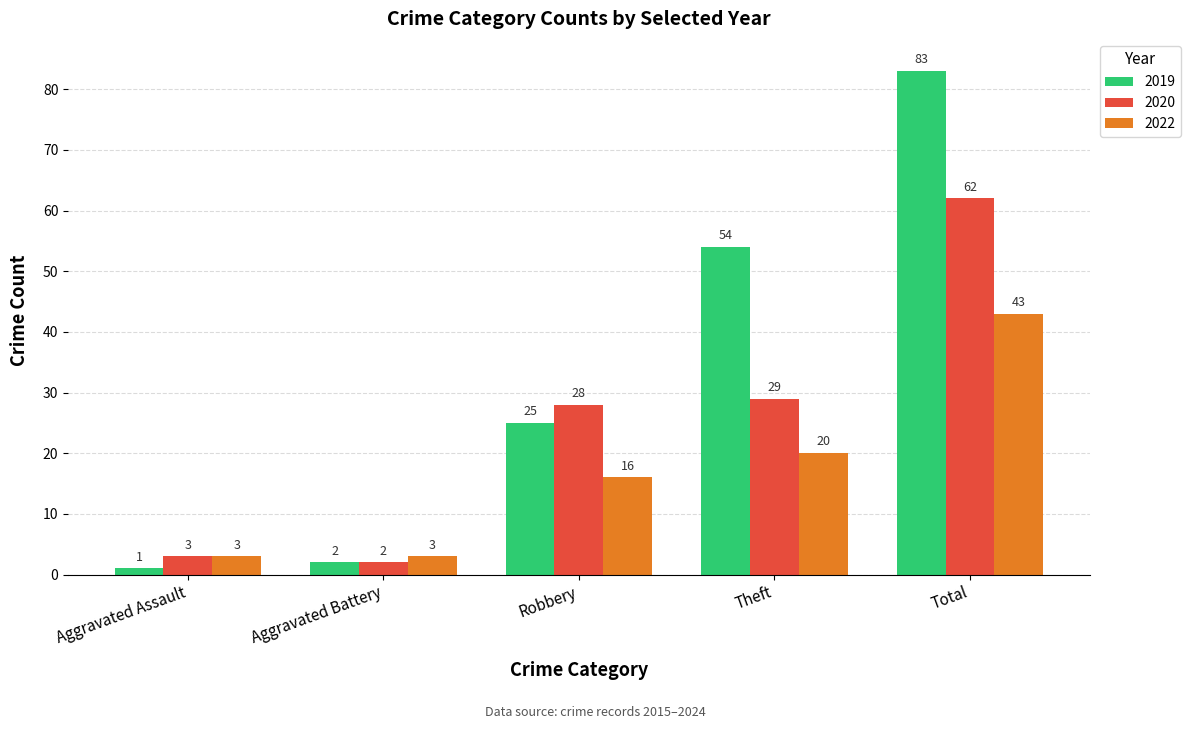

Reading left to right, list all the values displayed in this chart.

2019: 1	2	25	54	83
2020: 3	2	28	29	62
2022: 3	3	16	20	43